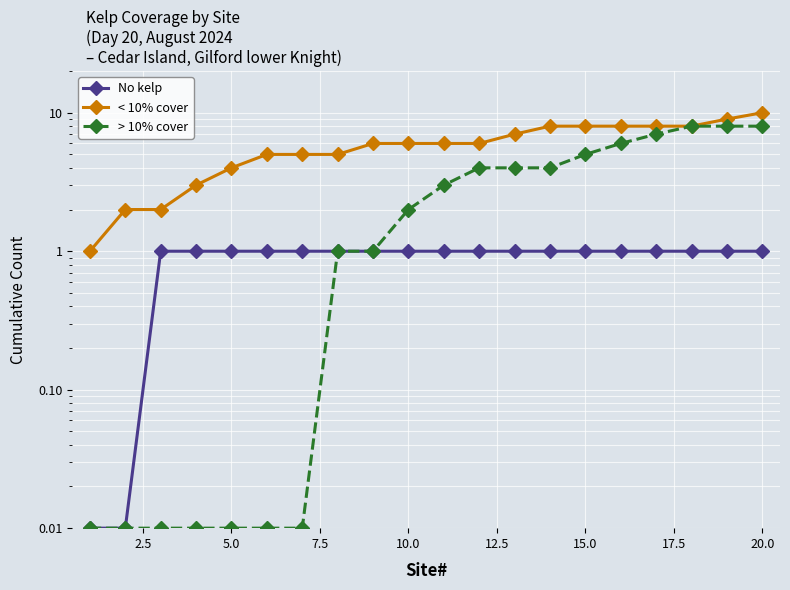

True or false: No kelp has a value of 1.4 at 20.0.

False